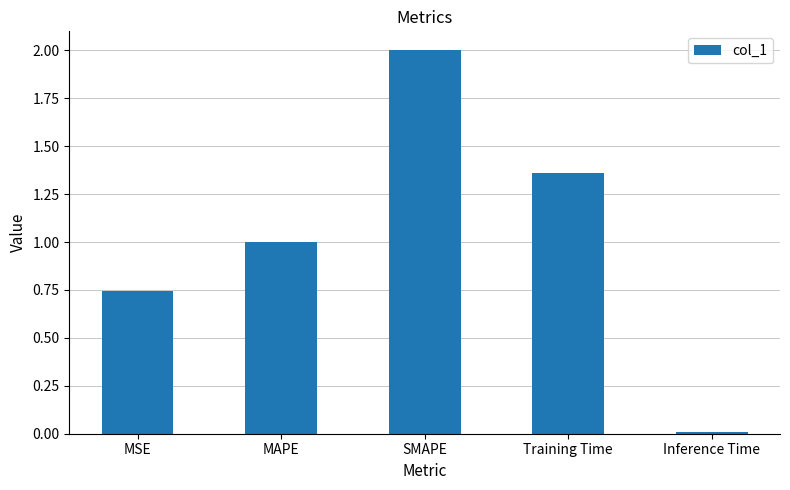

The value at MAPE is 1.6. True or false?

False